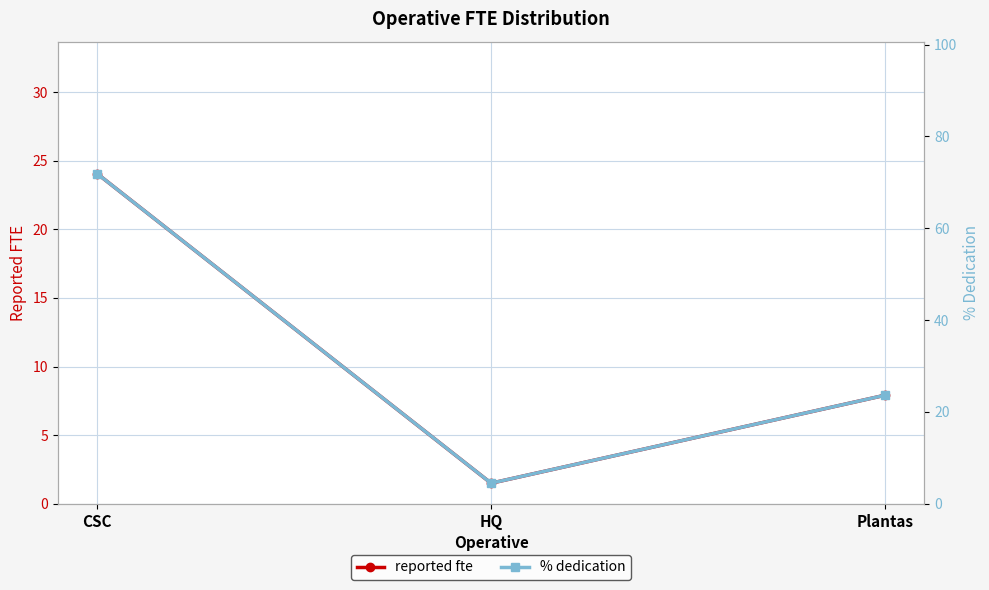

At which category does the chart reach its minimum across all series?

HQ